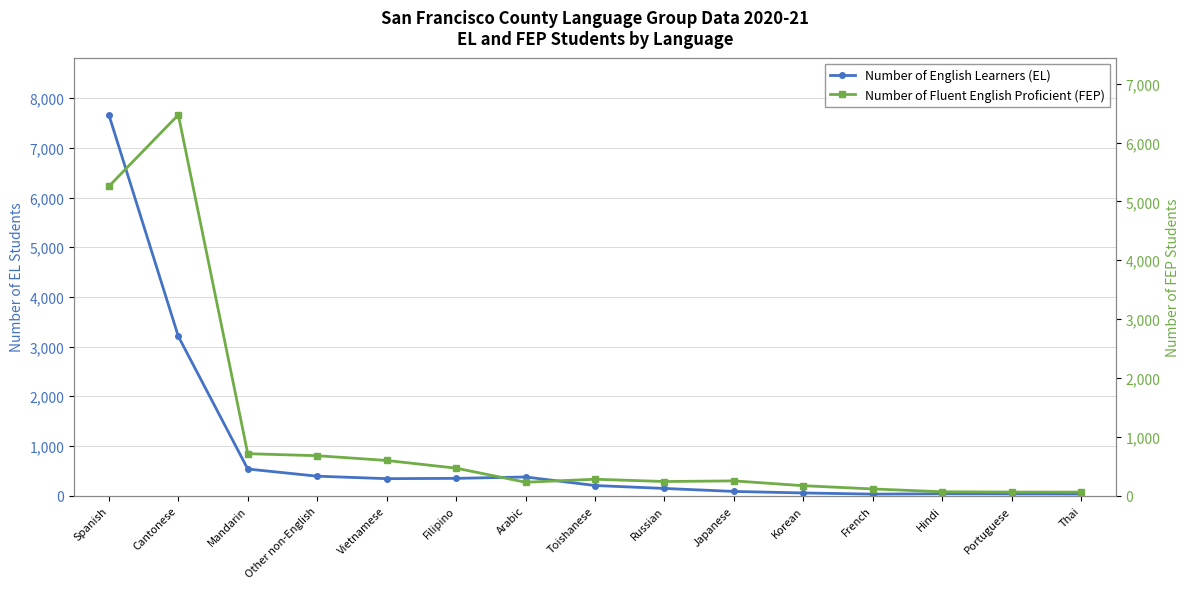

List the series in order of their peak value, highest first.

Number of English Learners (EL), Number of Fluent English Proficient (FEP)